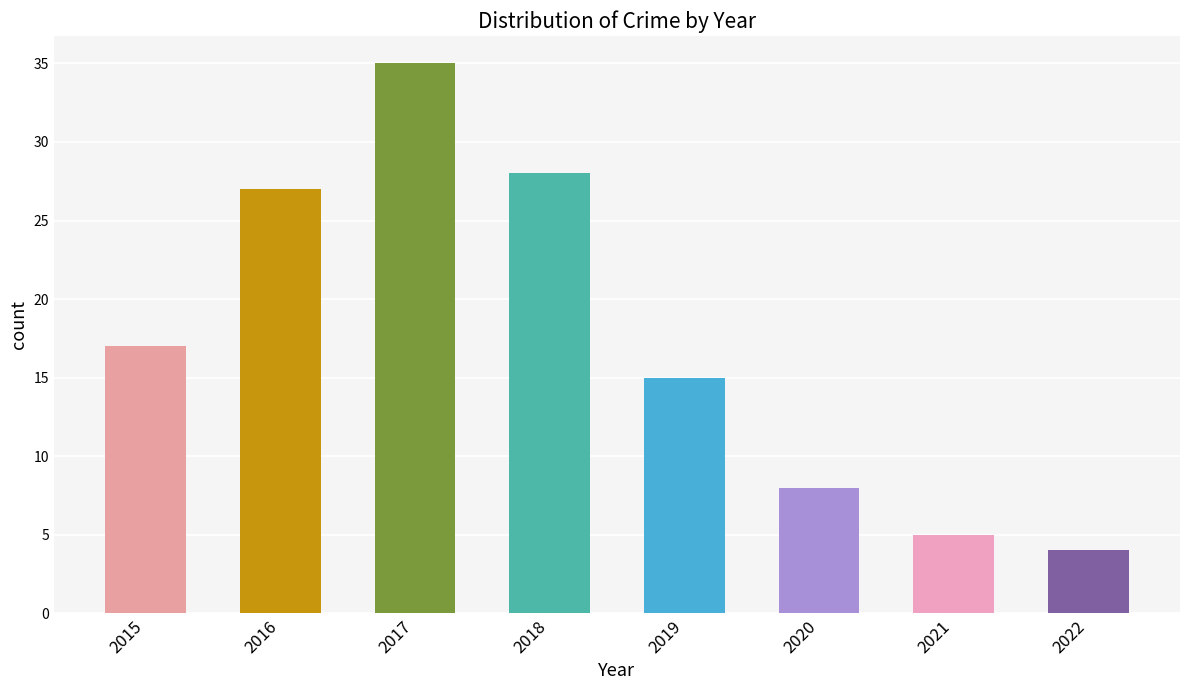

True or false: the data shows 15 at 2019.

True